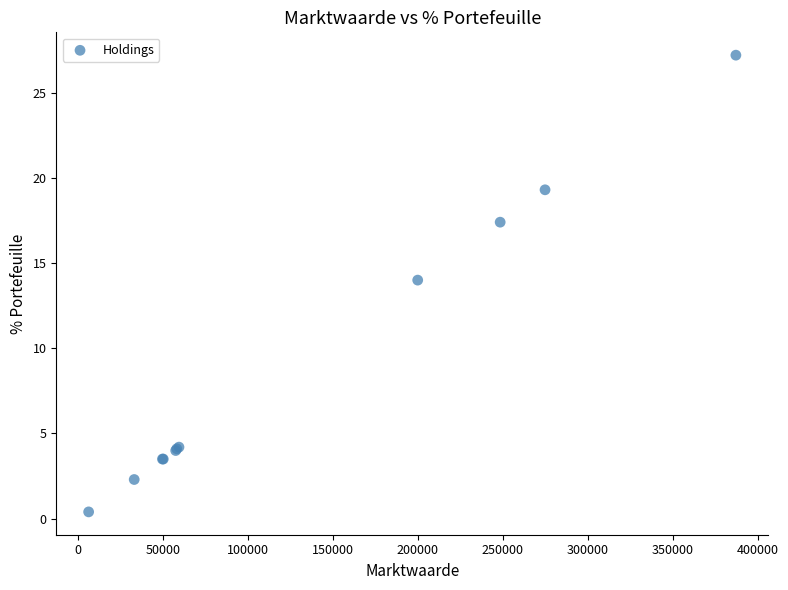

What Y value in the scatter plot is closest to 13?

14.0